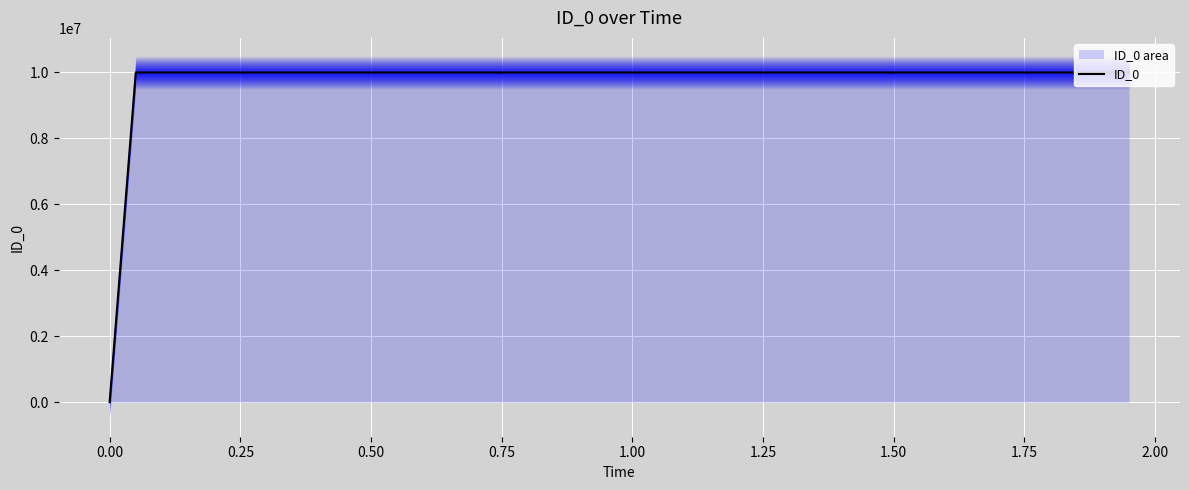

How many positive values are there?

39